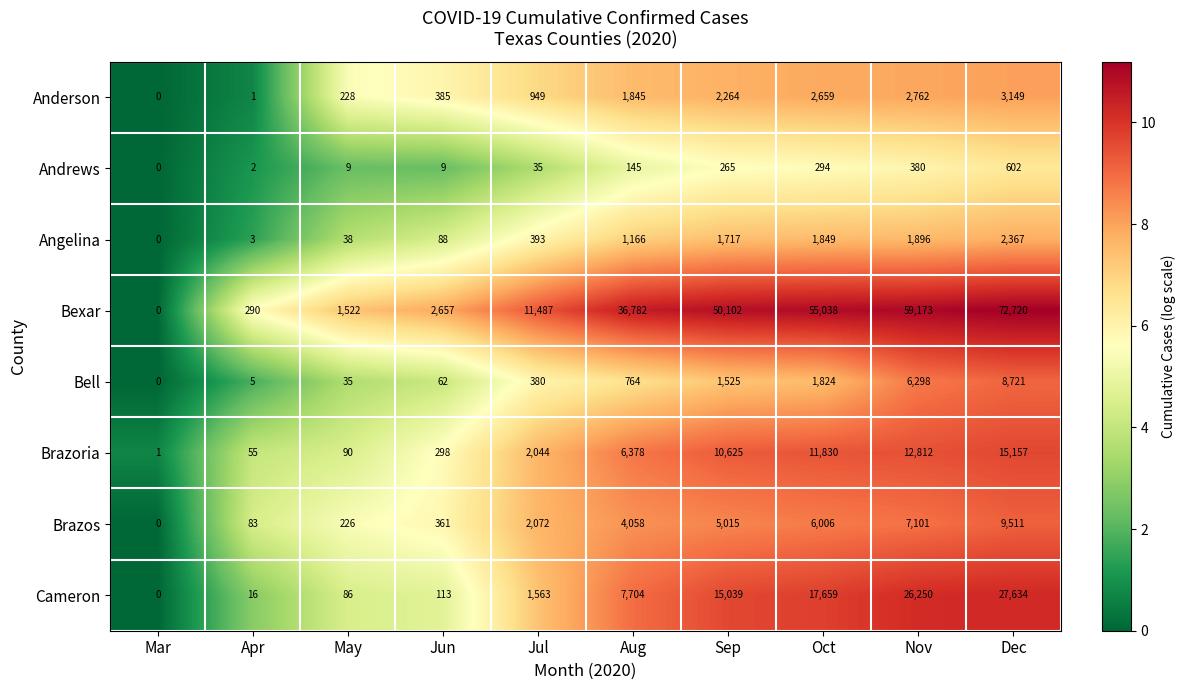

Rank the series at May from lowest to highest value.

Andrews, Bell, Angelina, Cameron, Brazoria, Brazos, Anderson, Bexar